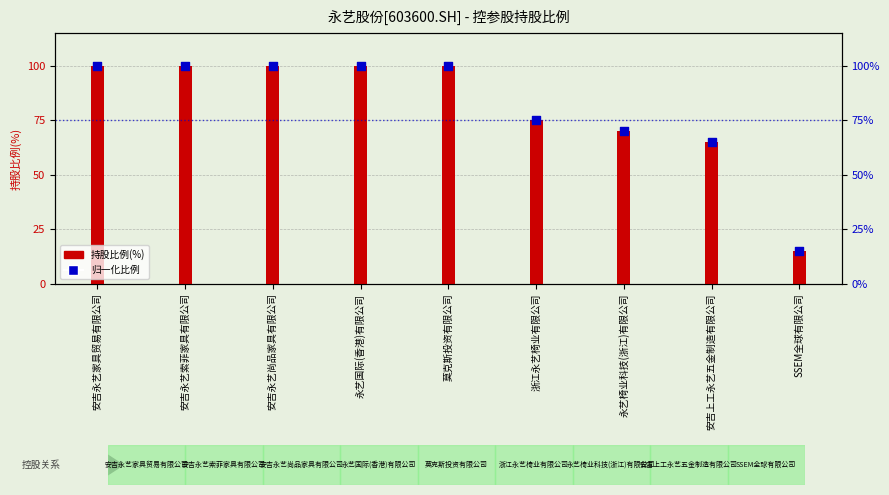

Is the value of 归一化比例 at 永艺国际(香港)有限公司 greater than the value of 持股比例(%) at 莫克斯投资有限公司?

No